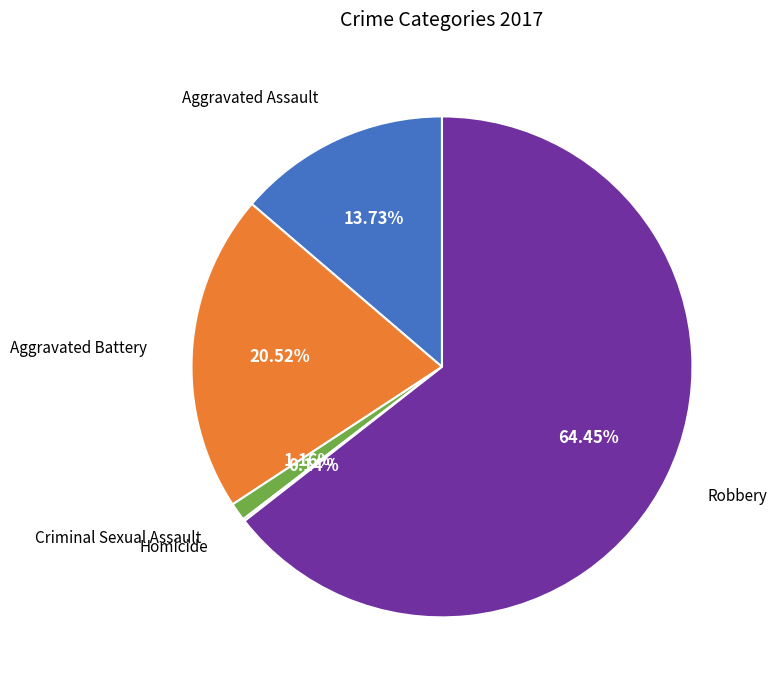

Which category has the biggest portion of the pie?

Robbery